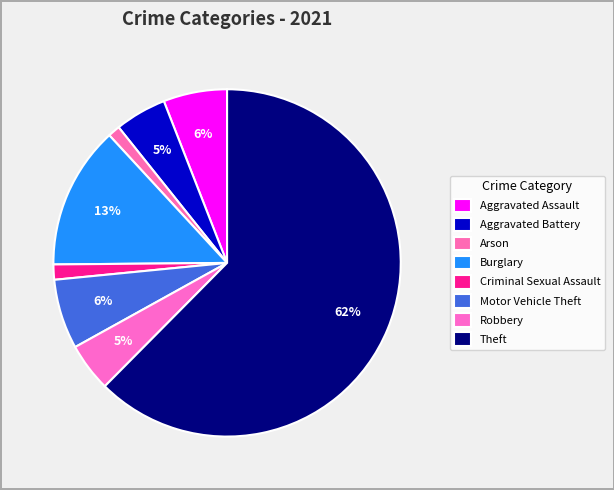

What is the change in value from Arson to Theft?

+217